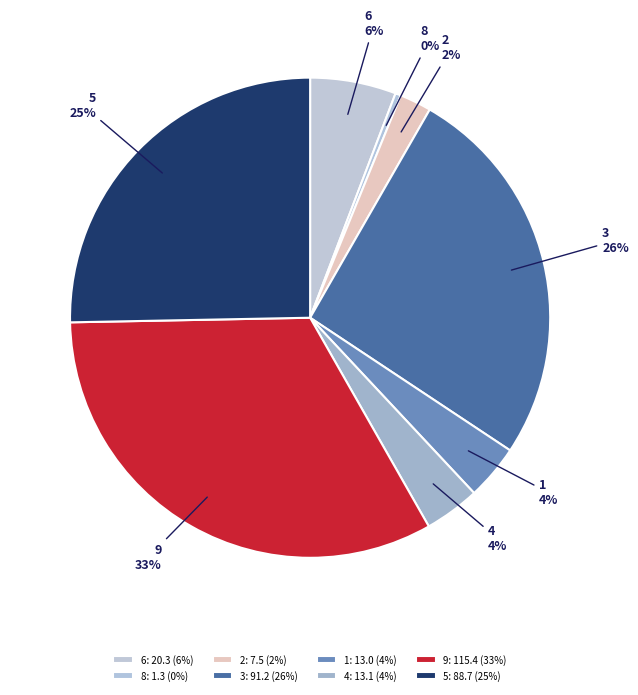

Does 1 represent more than half of the total?

No